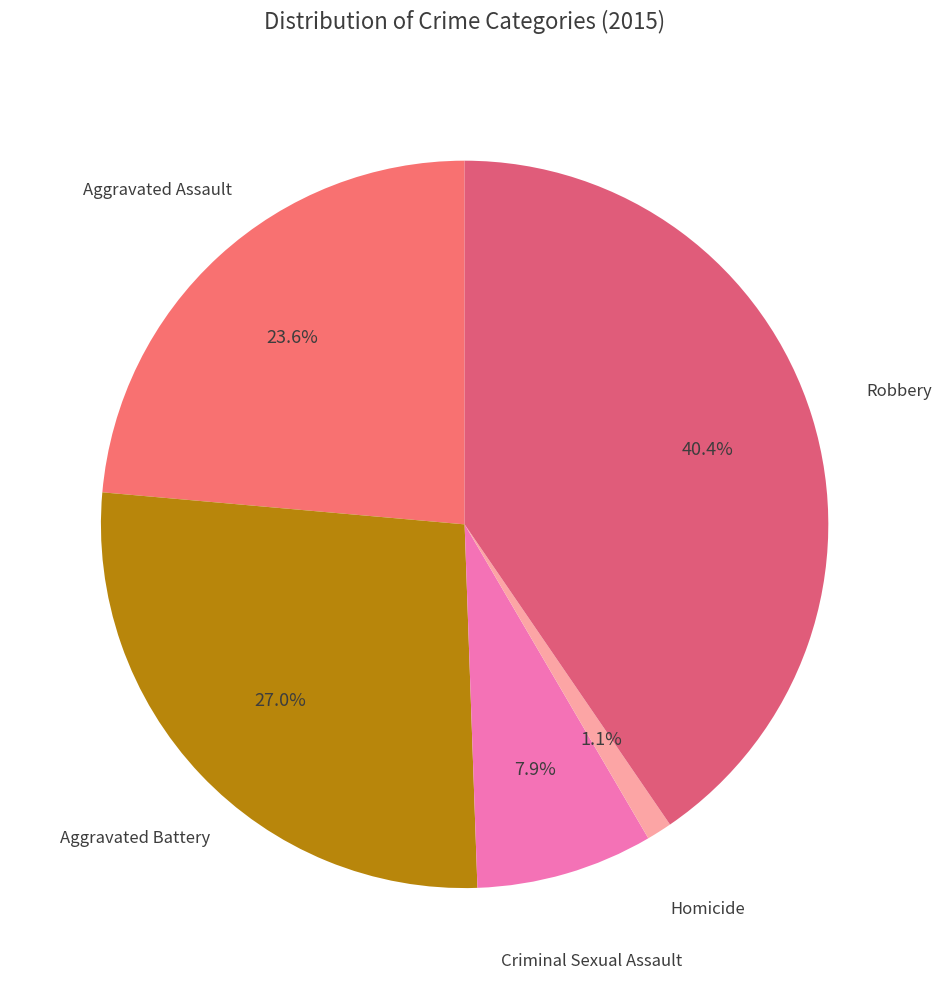

Which category has the smallest portion of the pie?

Homicide